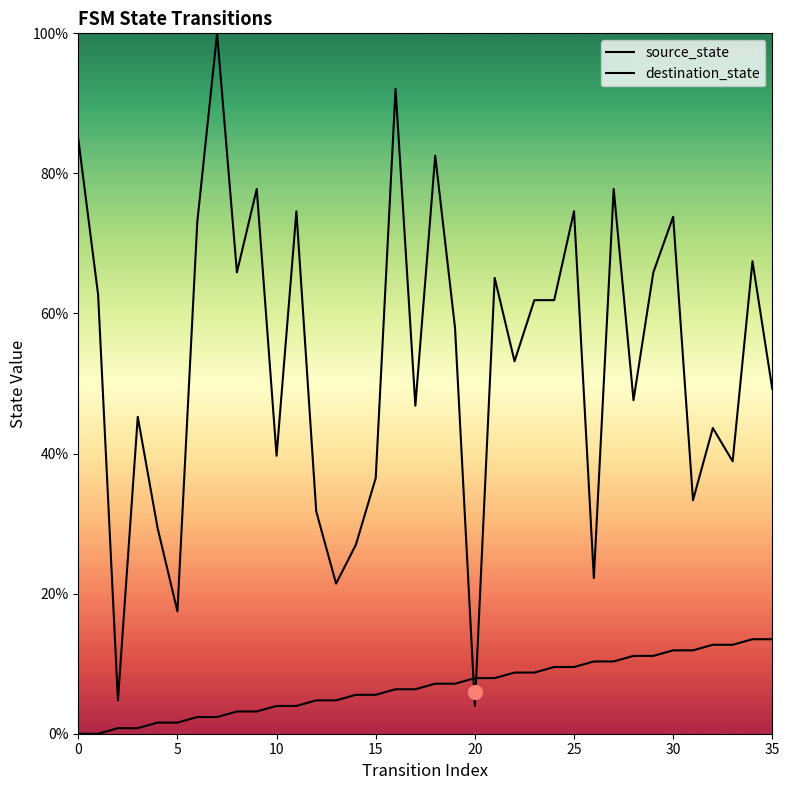

What is the average value of the destination_state series?

53.1